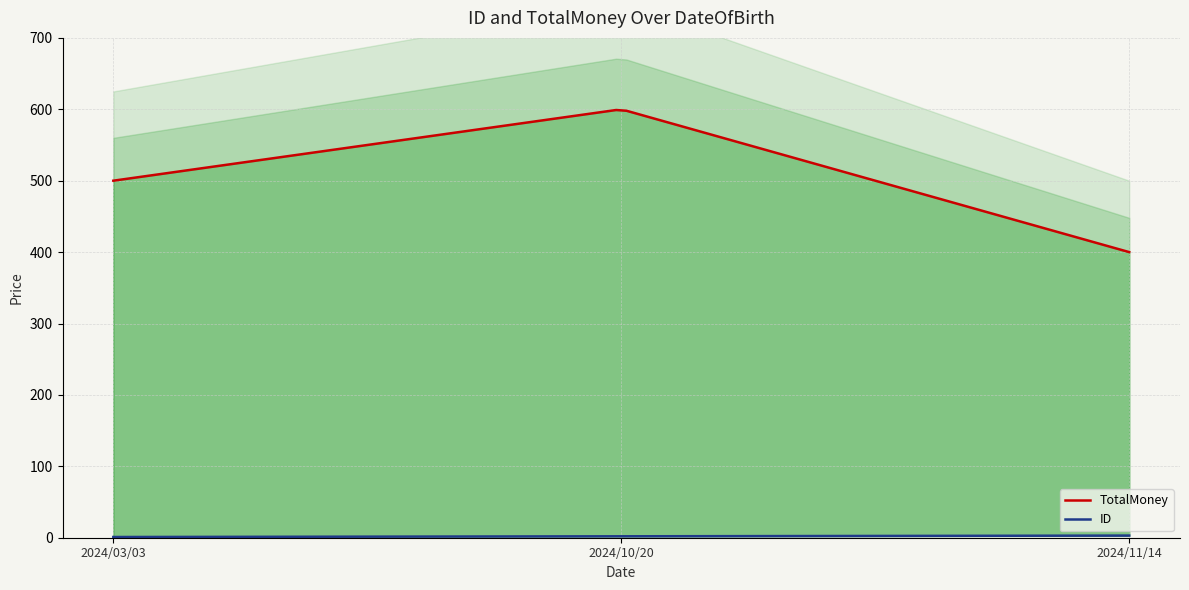

What is the label of the 3rd point from the right?

2024/03/03